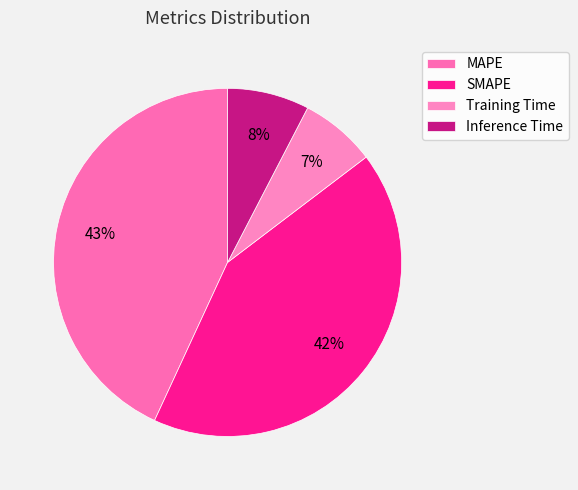

Is it true that Training Time is 2% of the pie?

False